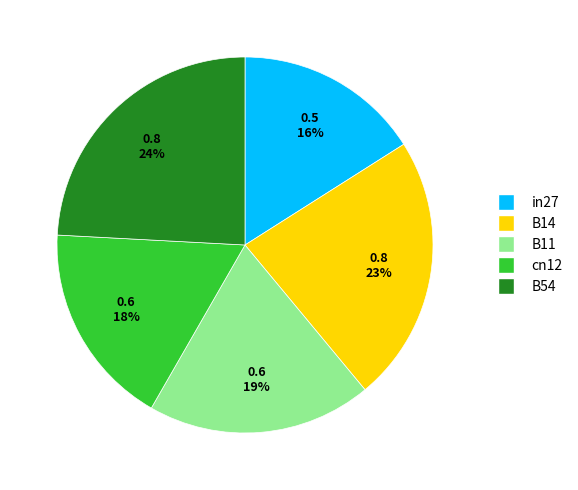

Is cn12 the majority of the pie?

No